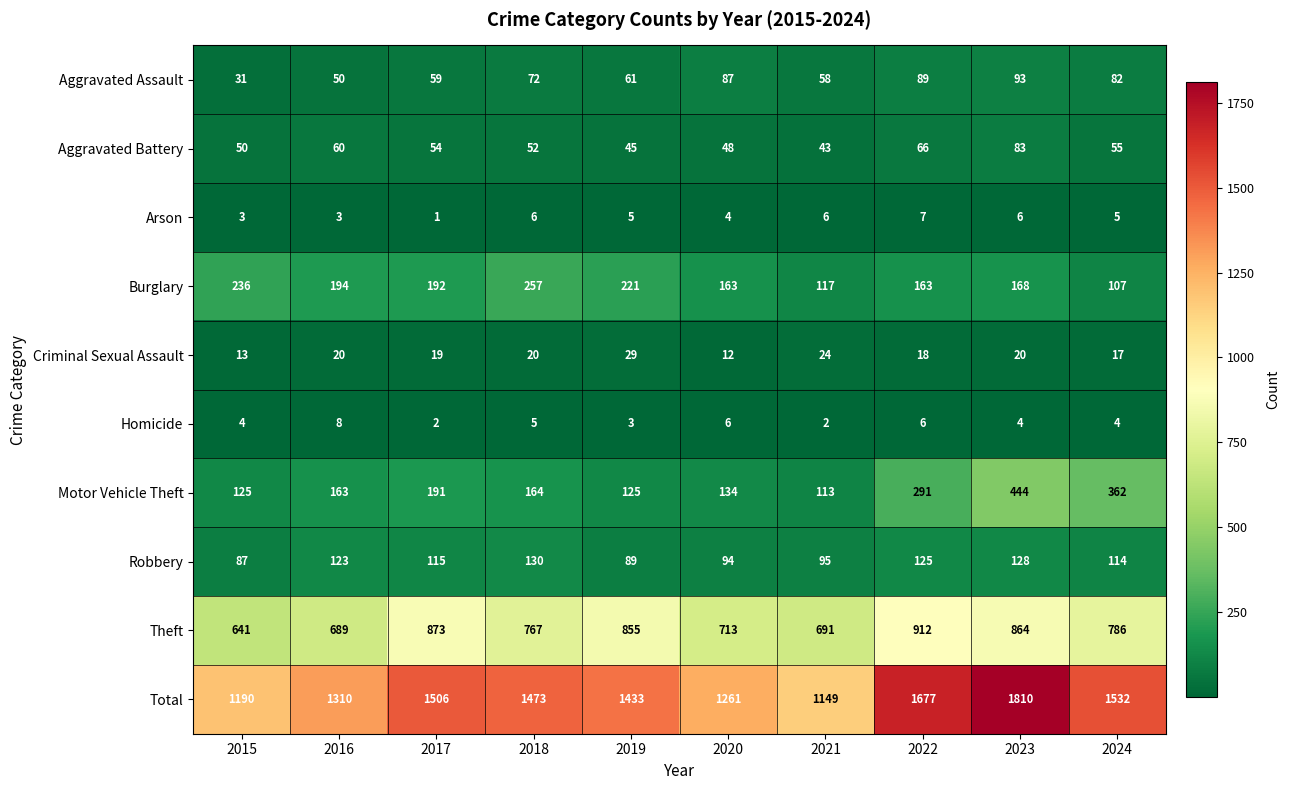

Between 2018 and 2019, which series saw the biggest shift?

Theft